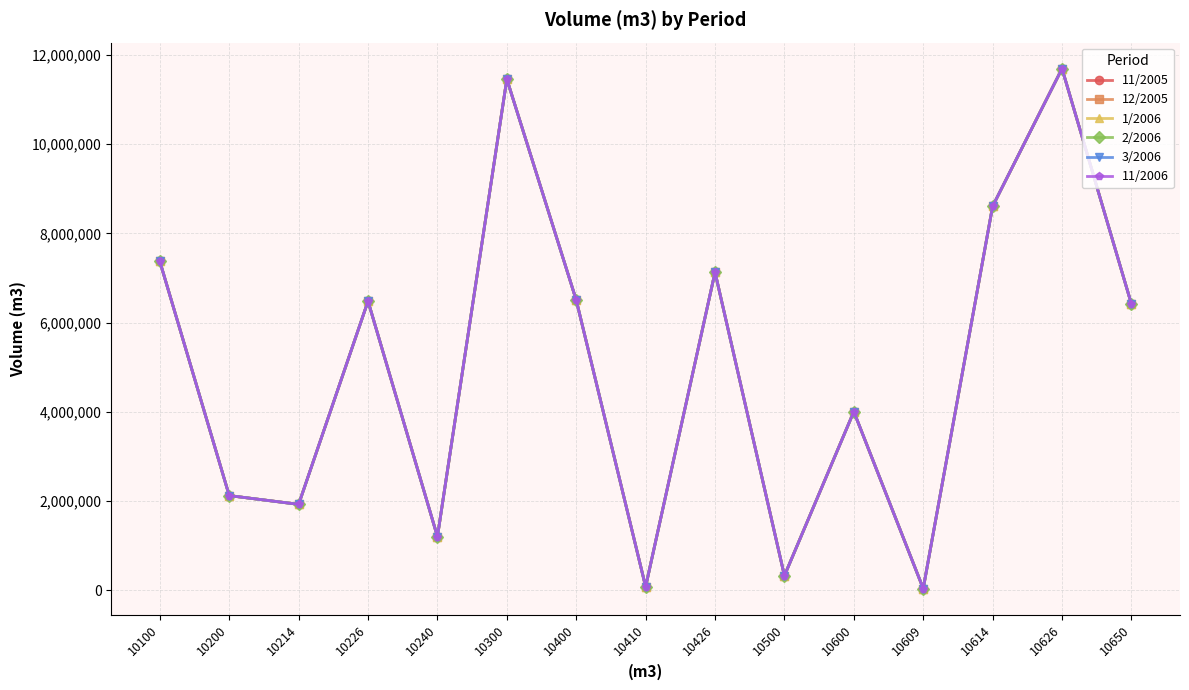

What is the value of the 12/2005 point at the 12th from the left?

42764.5